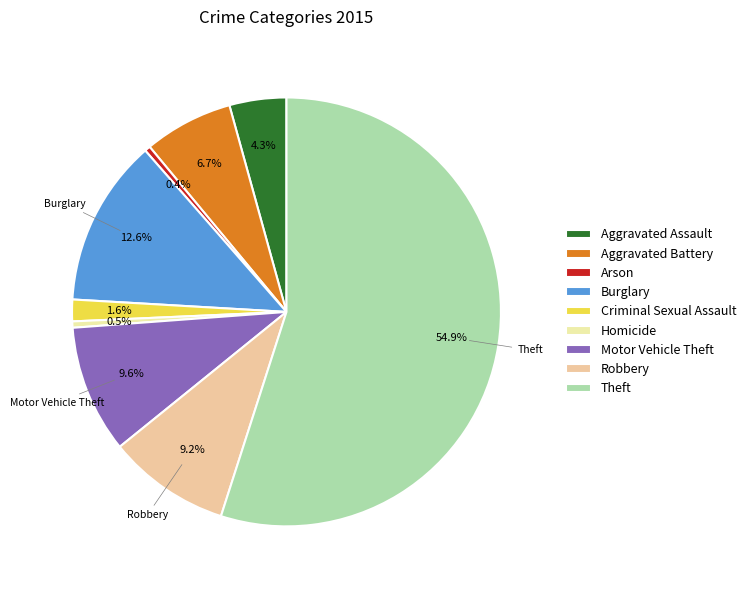

Which category has the biggest portion of the pie?

Theft